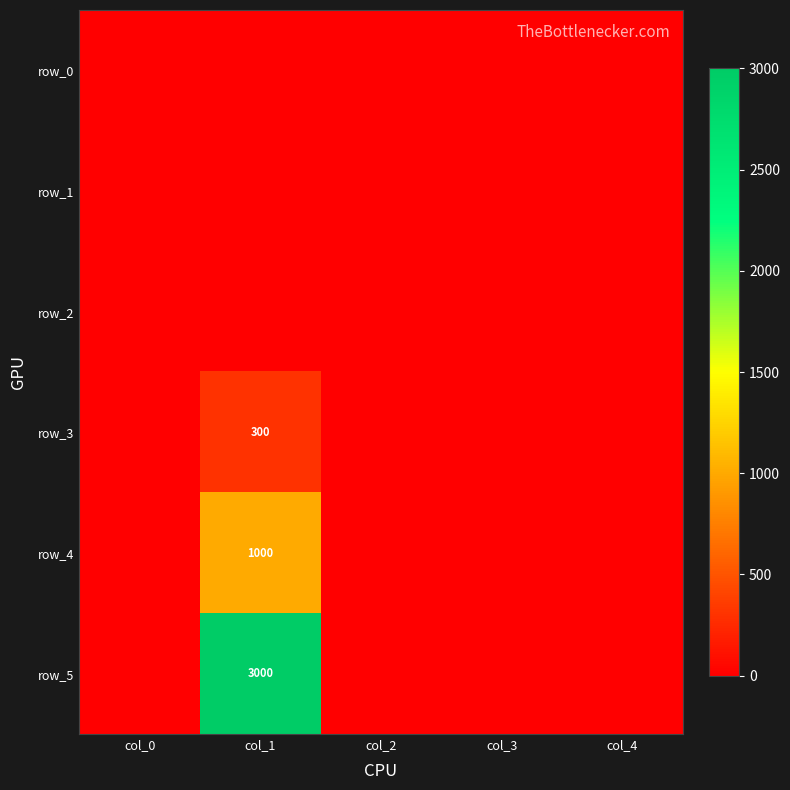

How many data points does each series have?

5